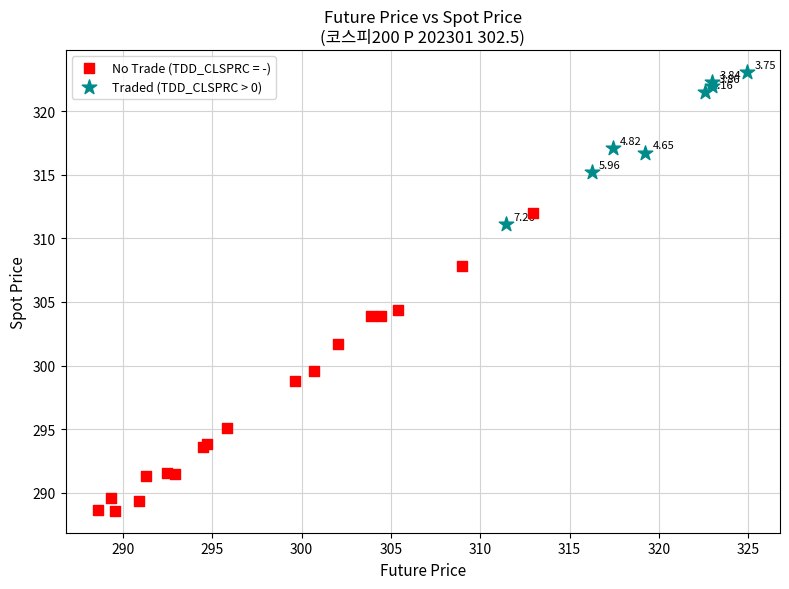

Which series has the widest spread of Y values?

No Trade (TDD_CLSPRC = -)